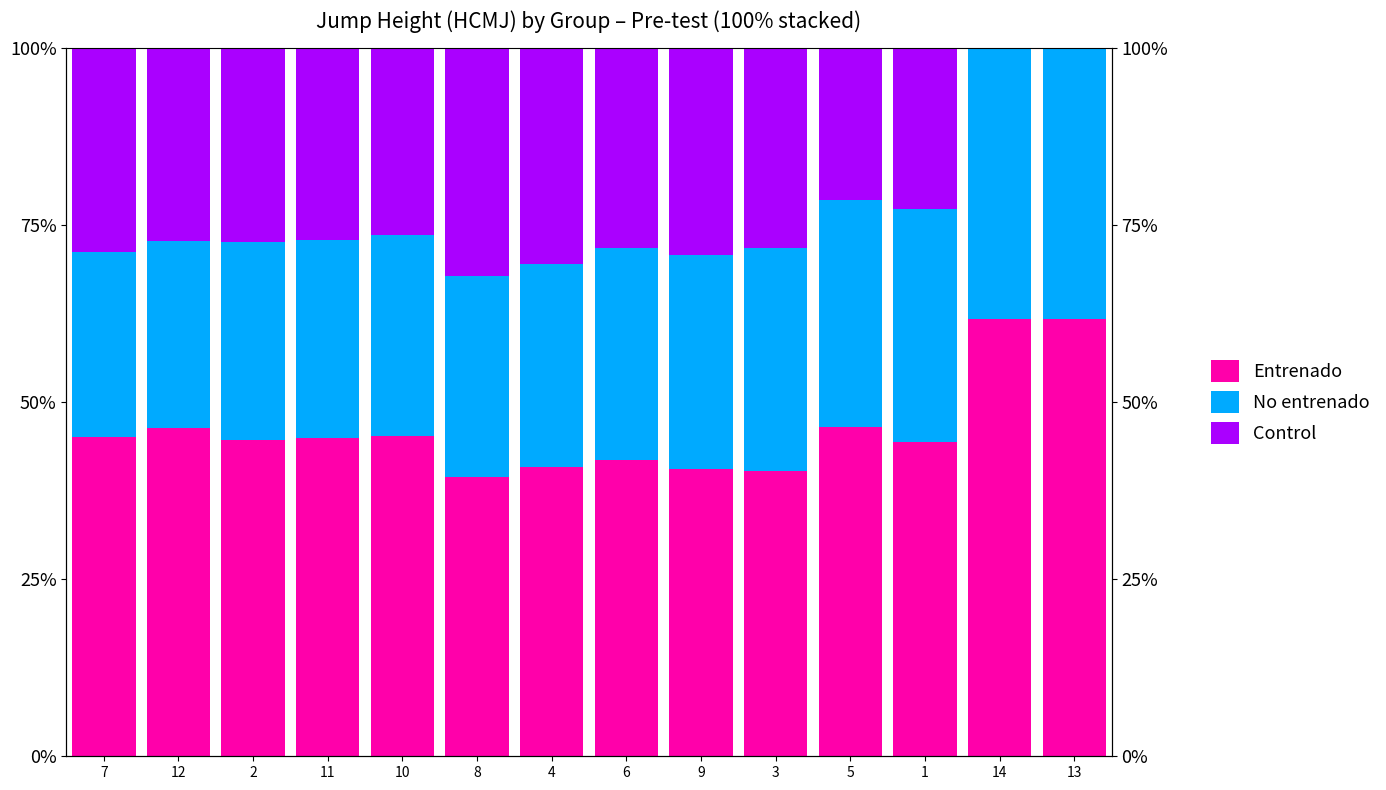

List the series in order of their peak value, lowest first.

Control, No entrenado, Entrenado